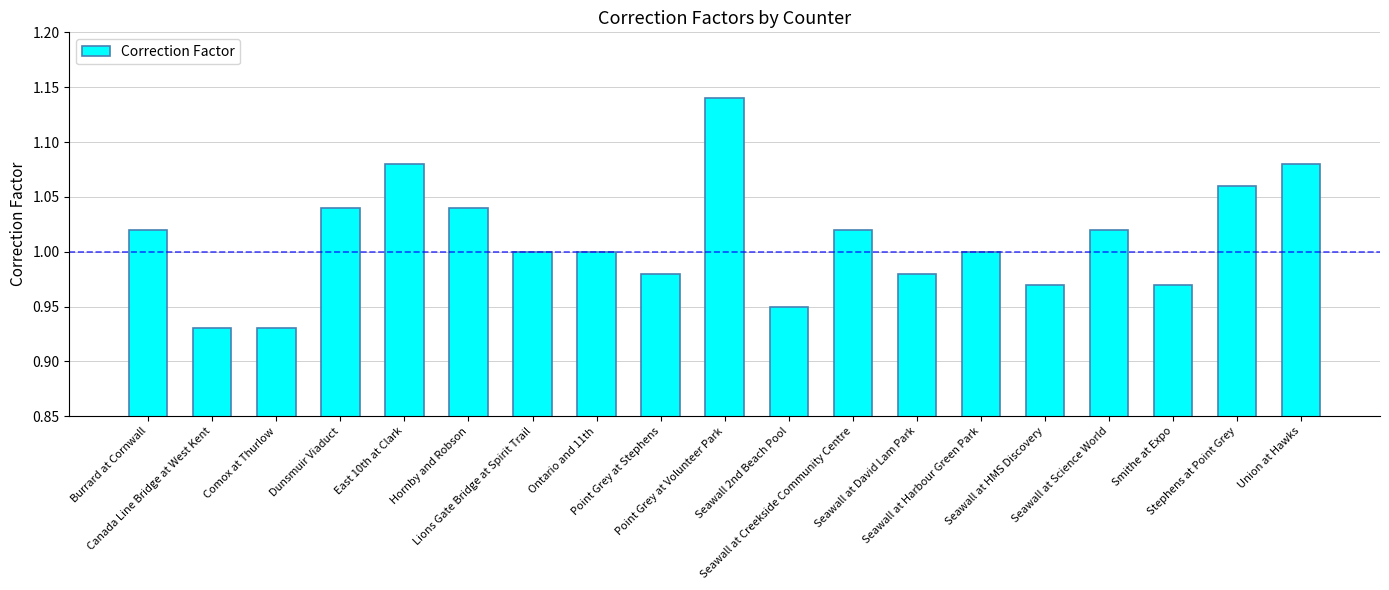

True or false: the data shows 0.2 at Comox at Thurlow.

False